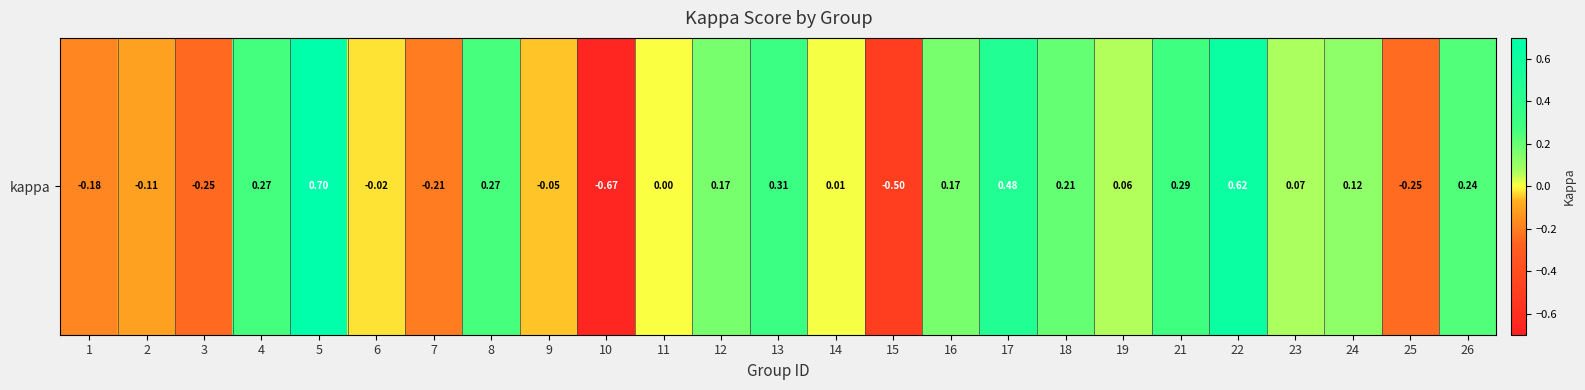

The chart shows a value of 0.0 at 11. True or false?

True